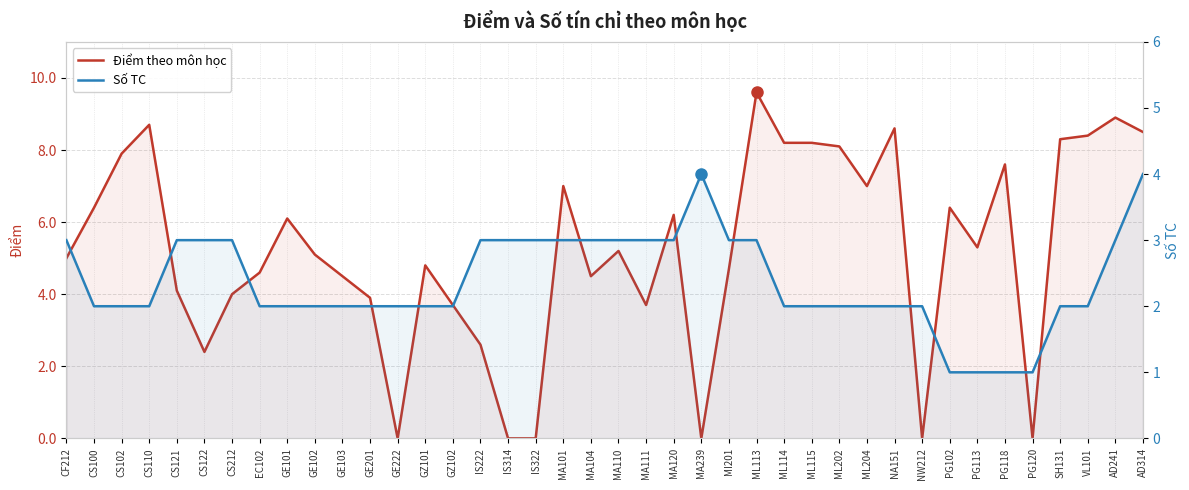

What is the label of the 31st point from the left?

NA151